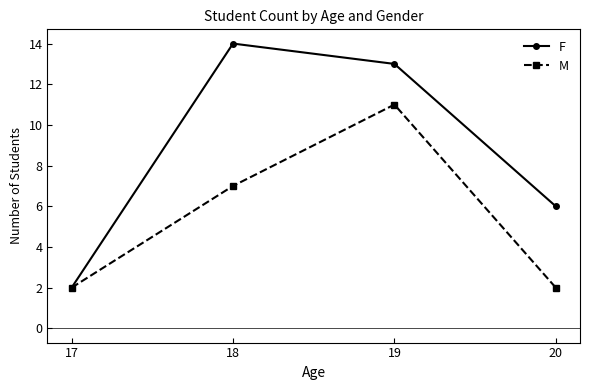

The M series shows 5 at 19. True or false?

False